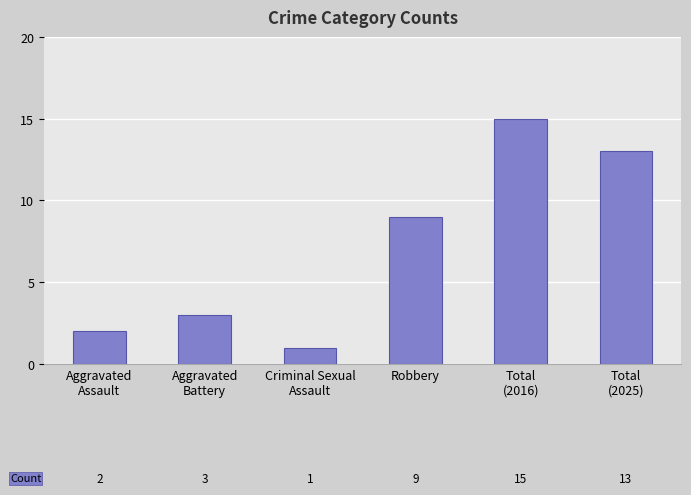

Rank the categories by value from lowest to highest.

Criminal Sexual
Assault, Aggravated
Assault, Aggravated
Battery, Robbery, Total
(2025), Total
(2016)